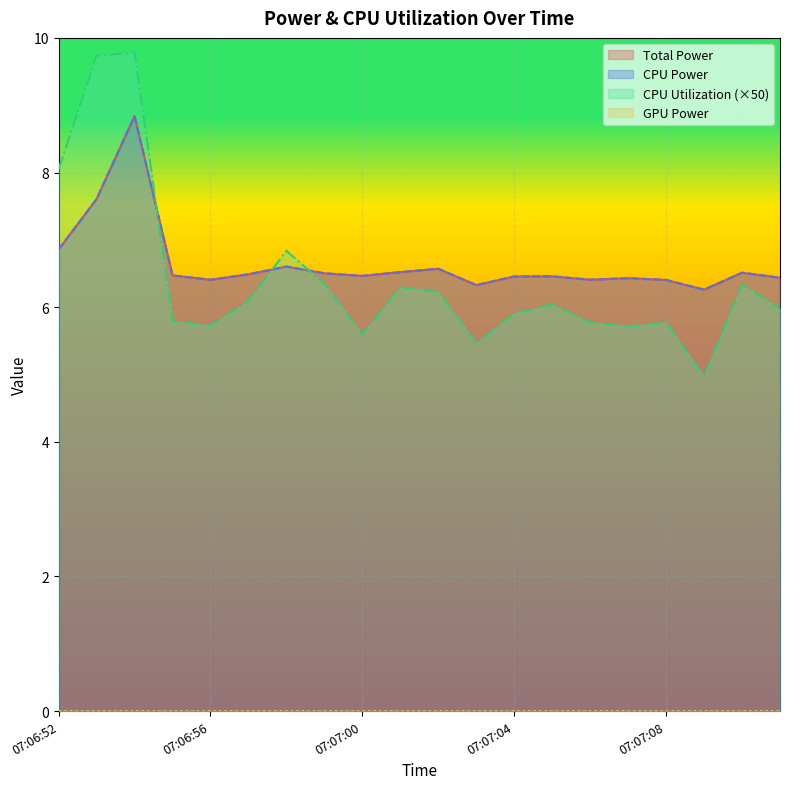

Does the chart display data point markers on the line(s)?

No